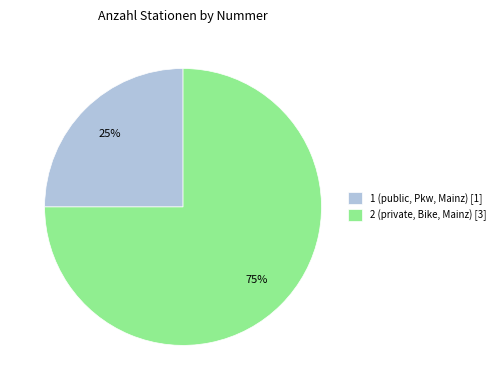

To the nearest percent, what is the average slice percentage?

50%